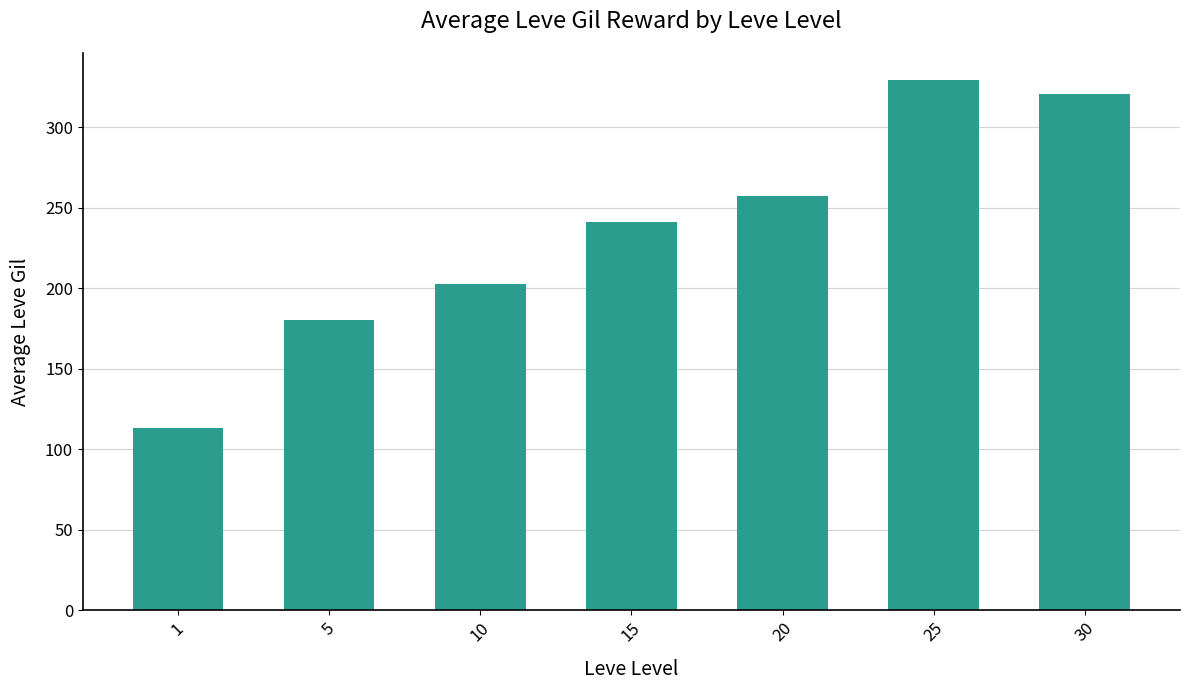

What is the greatest value displayed?

329.7